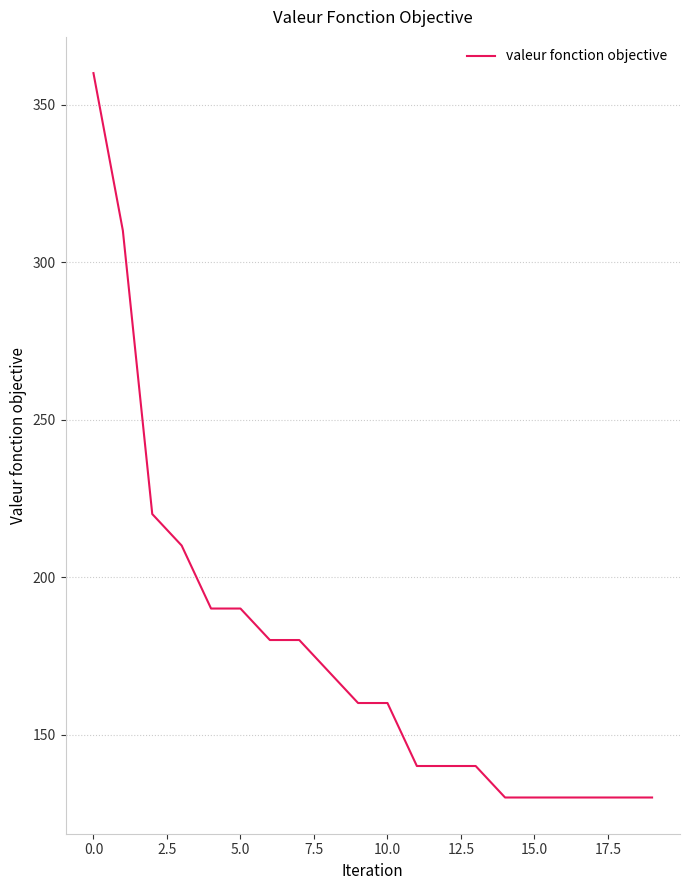

What is the smallest value displayed?

130